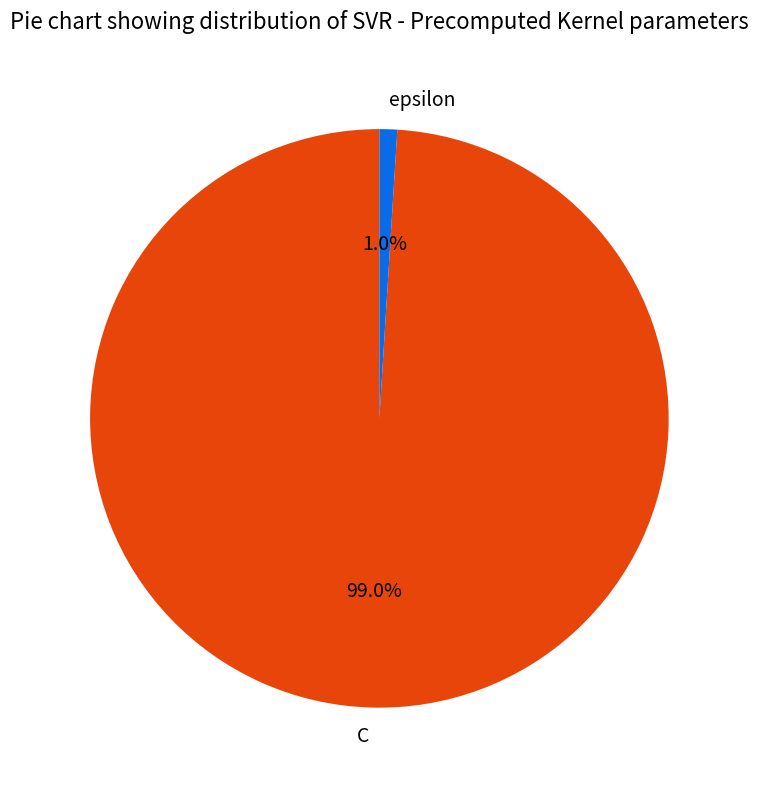

Do epsilon and C together represent more than half of the pie?

Yes